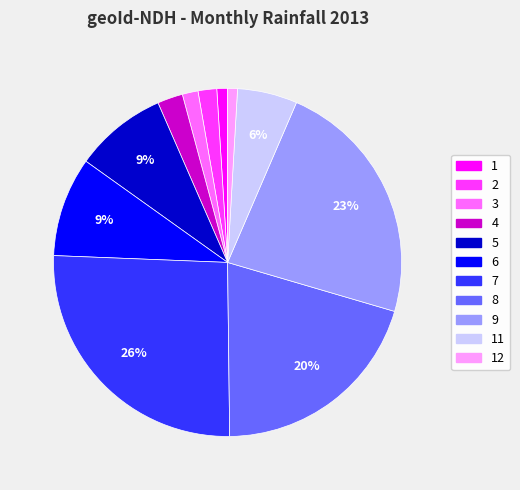

Is there a majority slice in this chart?

No